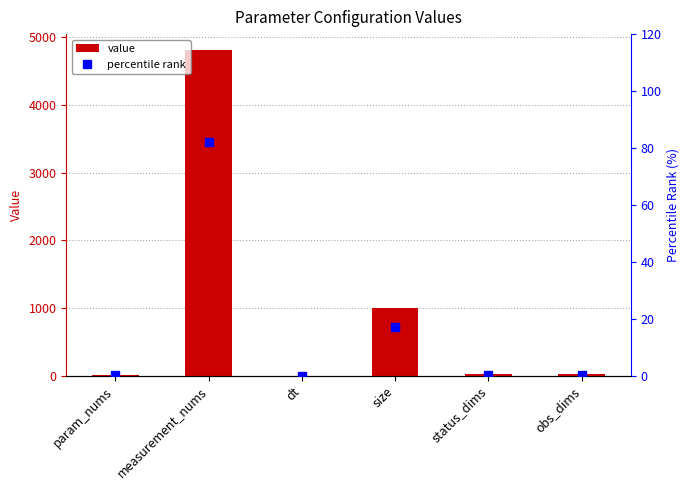

How many groups of bars are there?

6